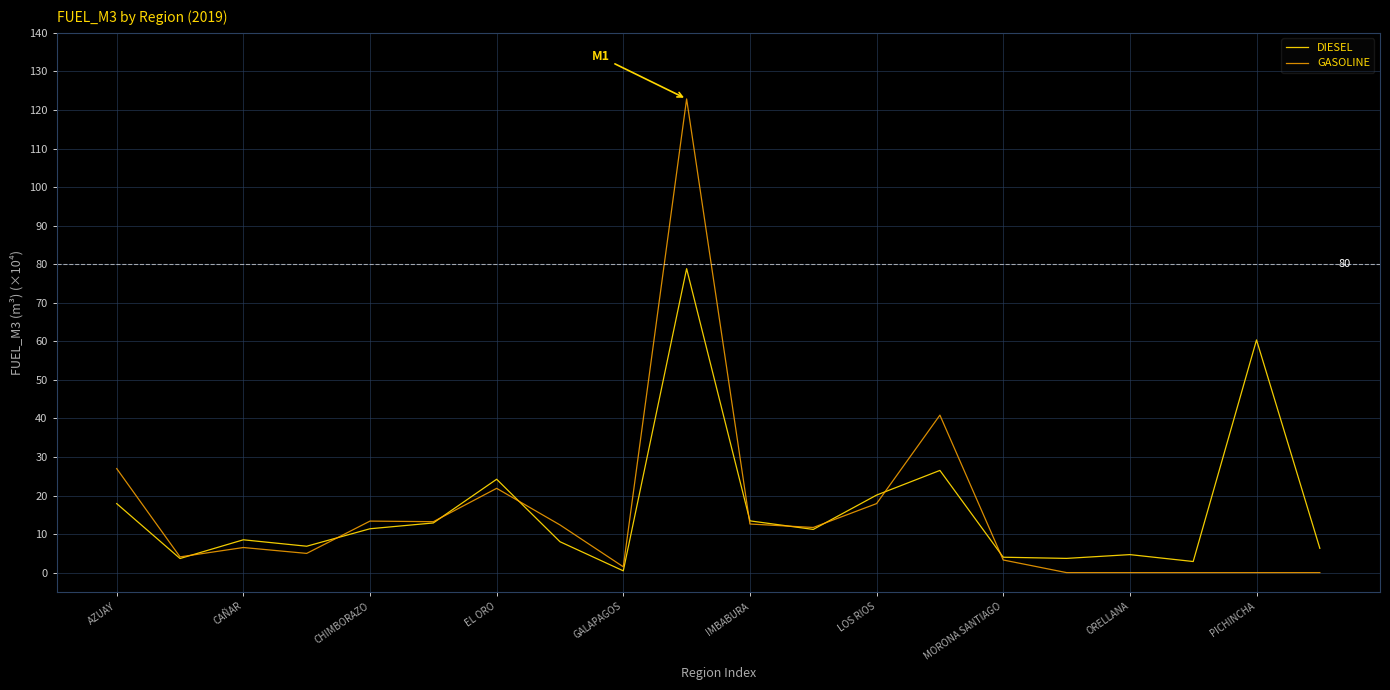

Which series has the largest range (max minus min)?

GASOLINE